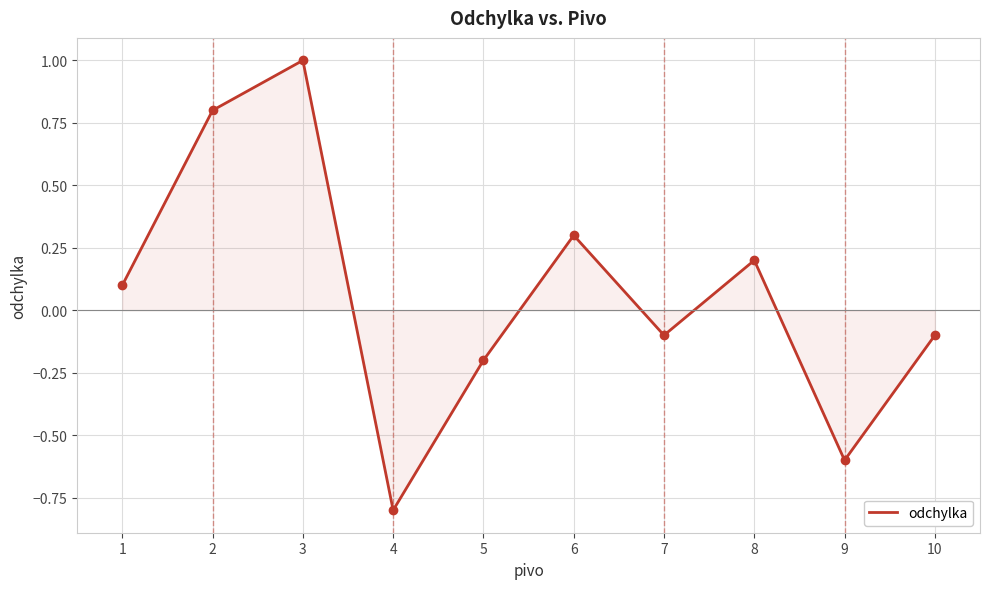

How many lines are shown in the chart?

1